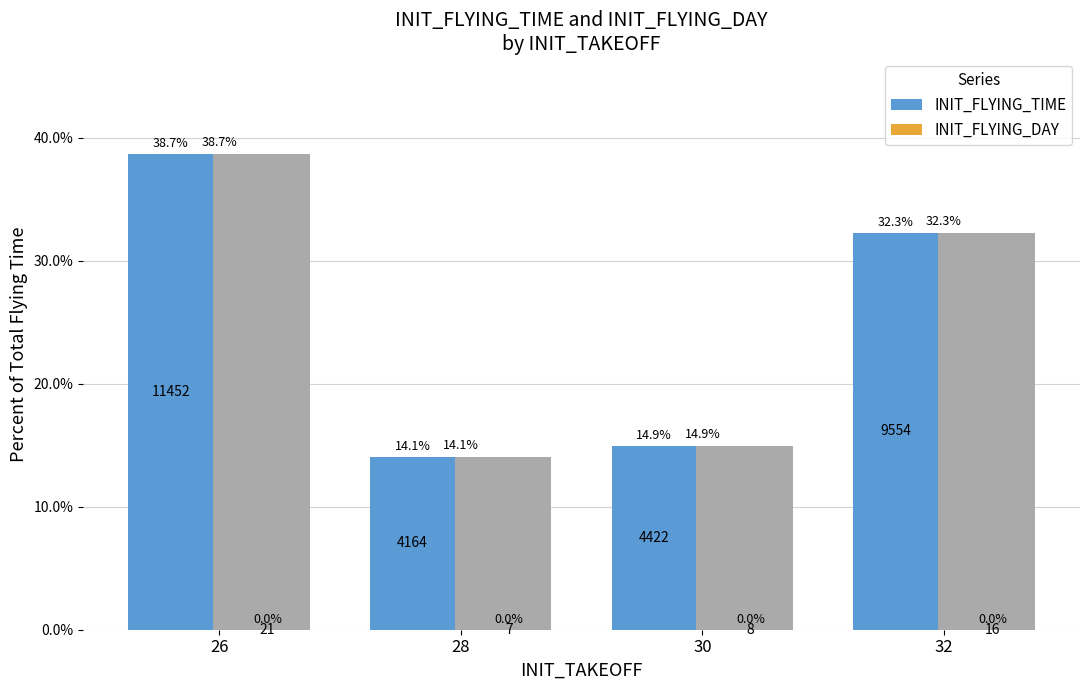

Between 28 and 30, which is larger?

30